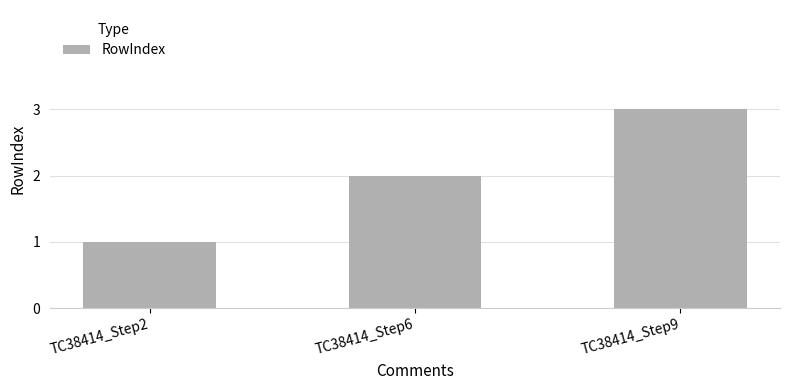

List the labels in order of value, smallest first.

TC38414_Step2, TC38414_Step6, TC38414_Step9